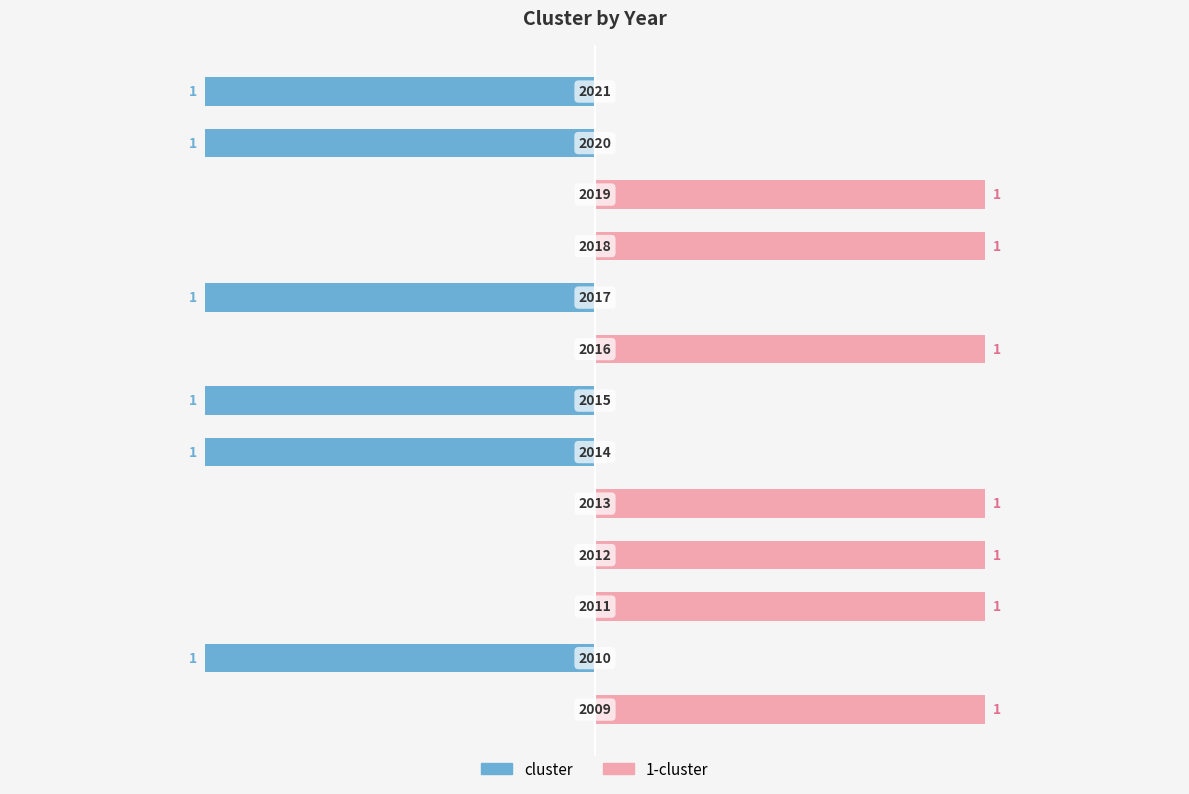

Reading left to right, transcribe all the data shown in this chart.

2009=0	2010=1	2011=0	2012=0	2013=0	2014=1	2015=1	2016=0	2017=1	2018=0	2019=0	2020=1	2021=1